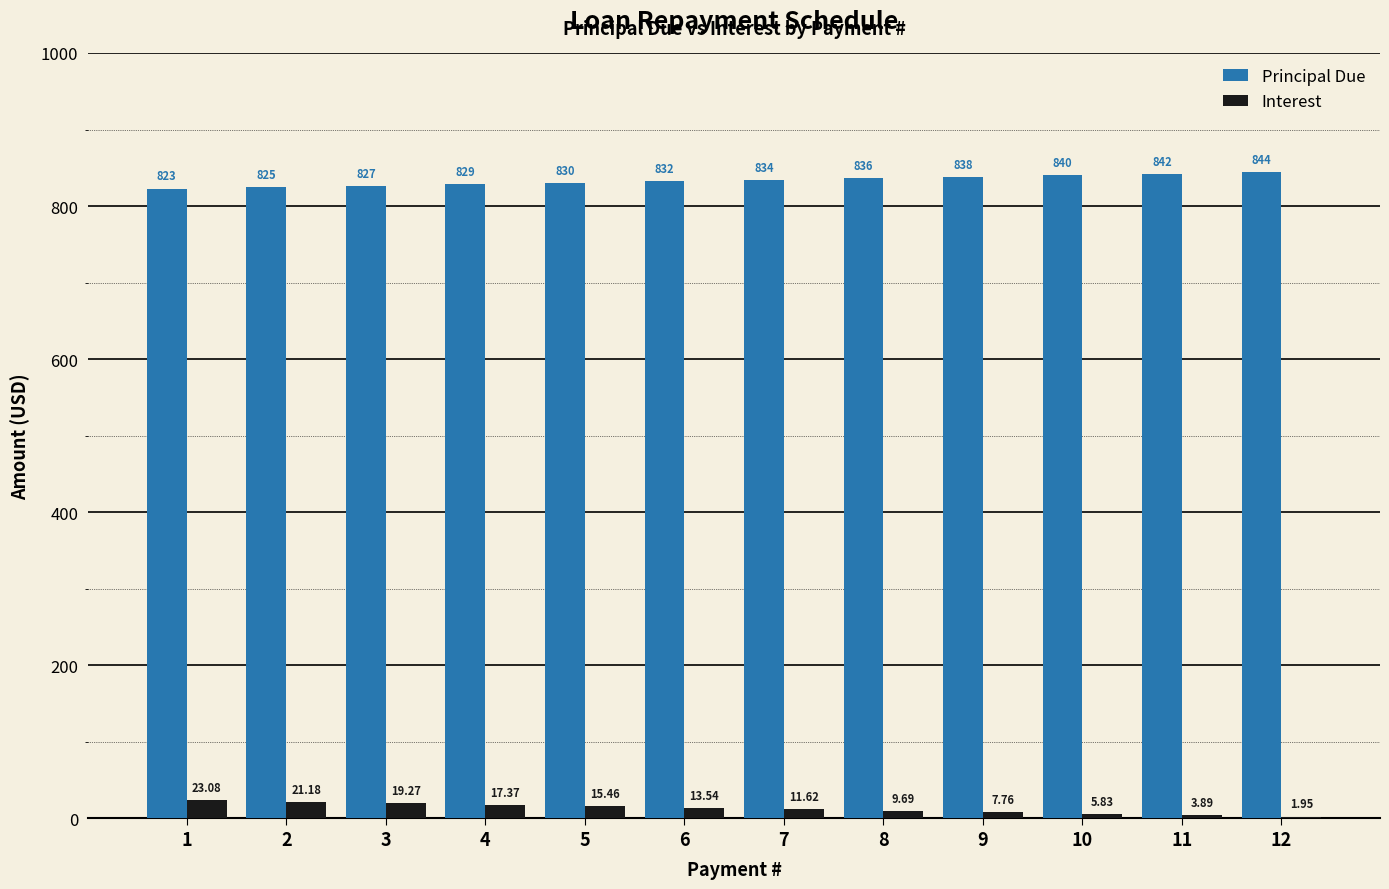

Does the chart contain stacked bars?

No